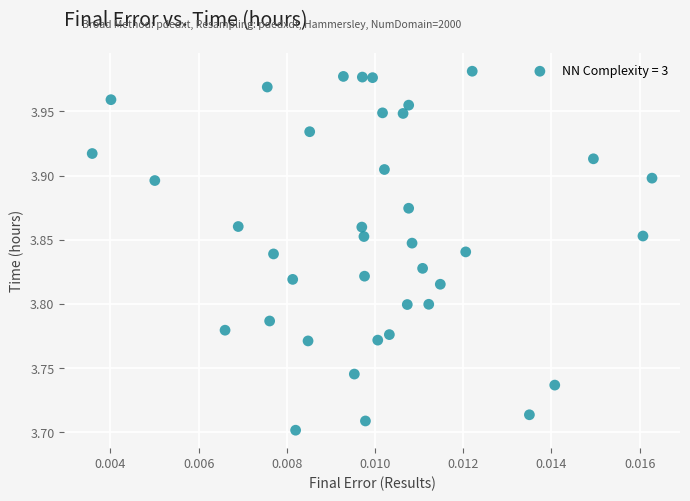

What is the range of Y values (max minus min)?

0.3